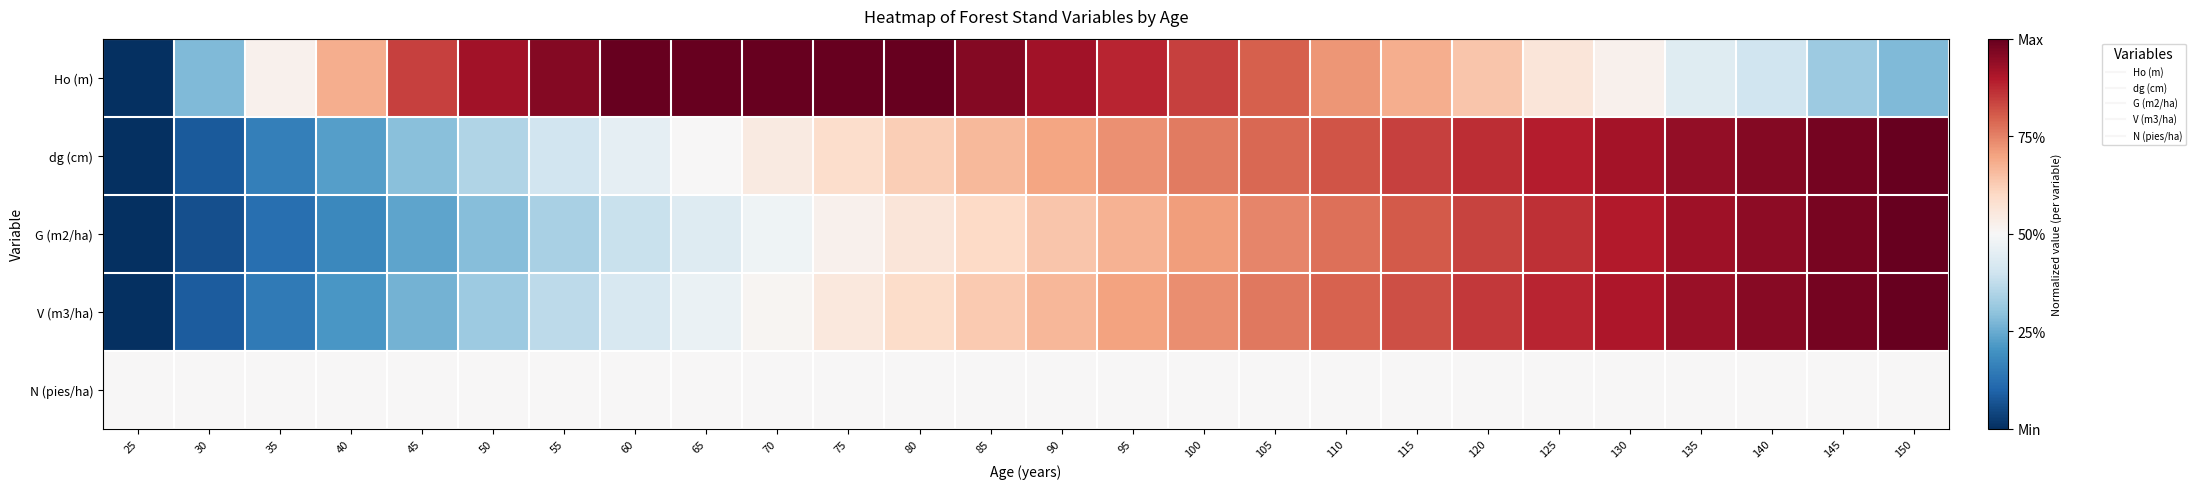

List the series in order of their peak value, highest first.

Ho (m), dg (cm), G (m2/ha), V (m3/ha), N (pies/ha)